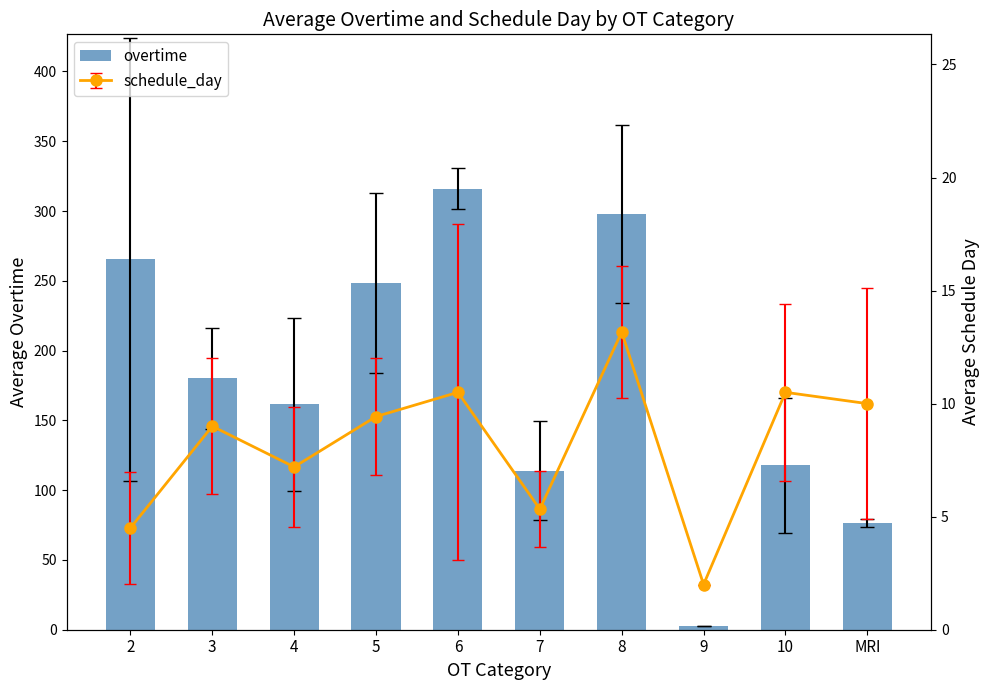

What is the minimum value shown in the chart?

3.0